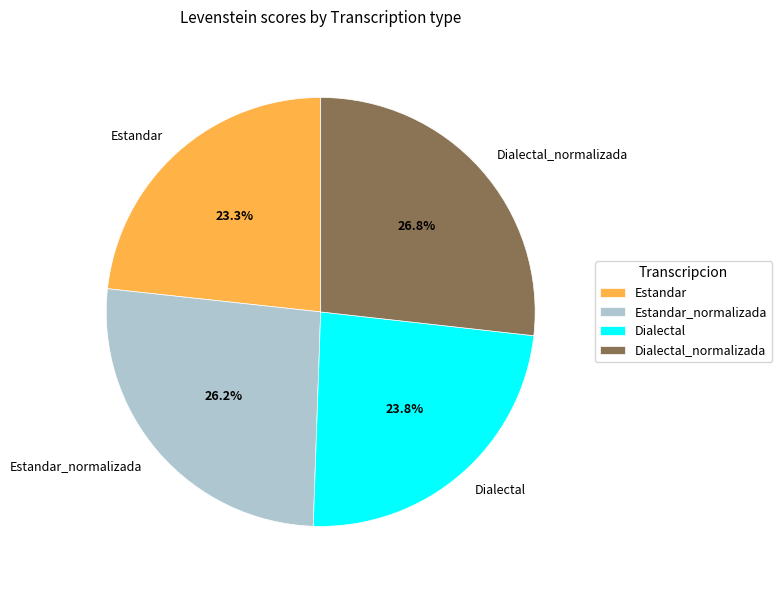

Approximately how many times larger is the value at Estandar_normalizada compared to Estandar?

1.1